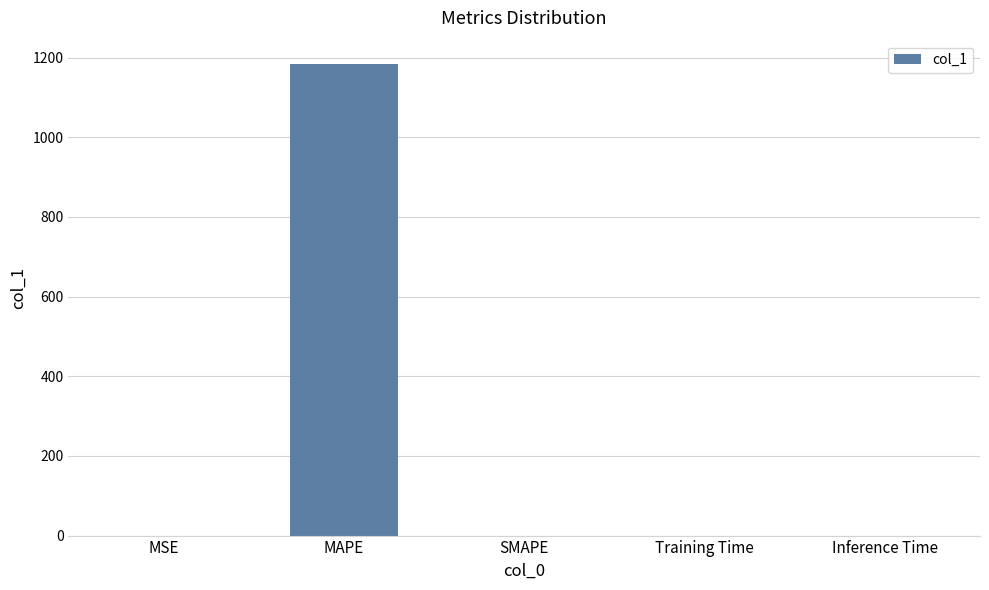

What is the sum of all values?

1183.3